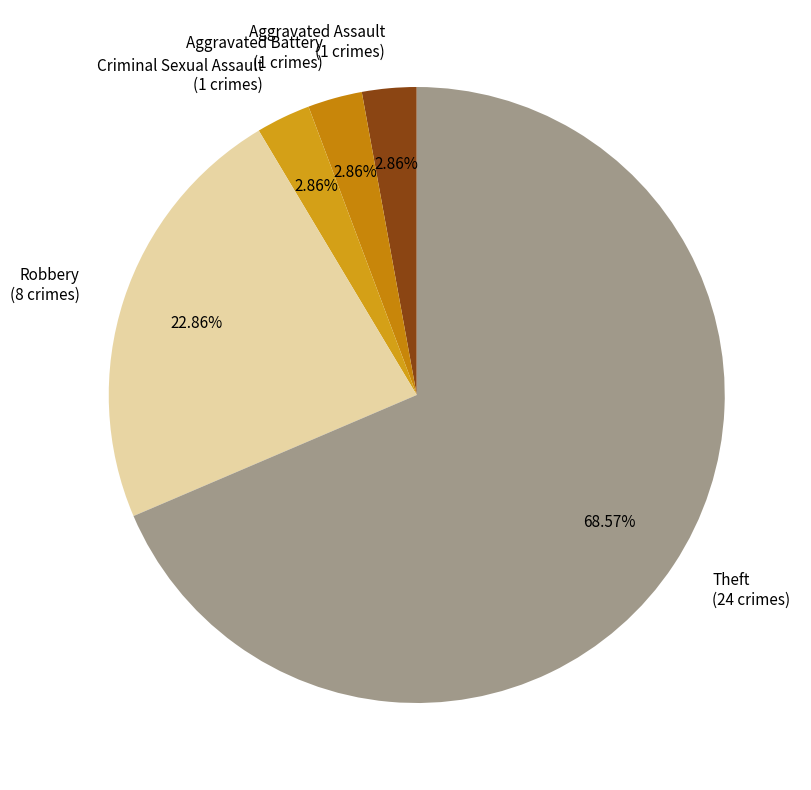

Between Theft and Robbery, which is larger?

Theft